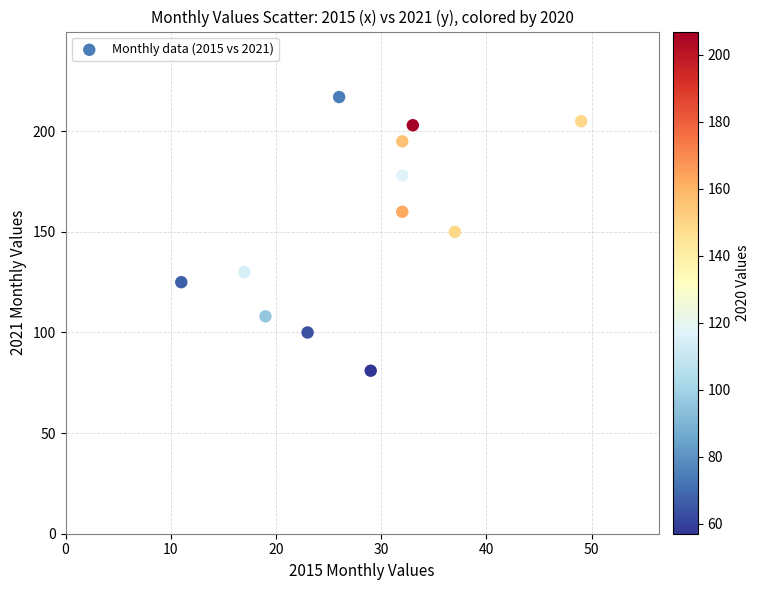

What is the range of Y values (max minus min)?

136